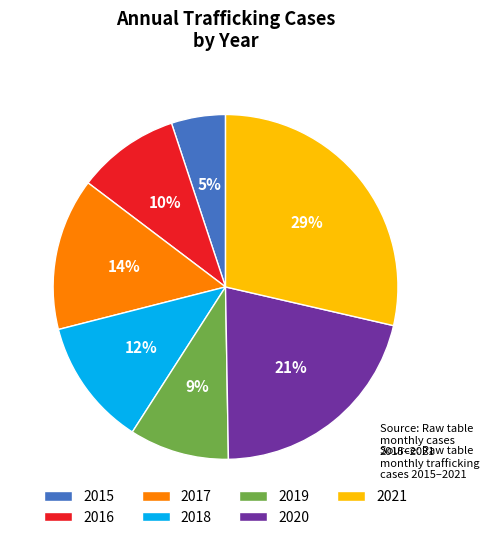

Which has a higher value, 2017 or 2019?

2017